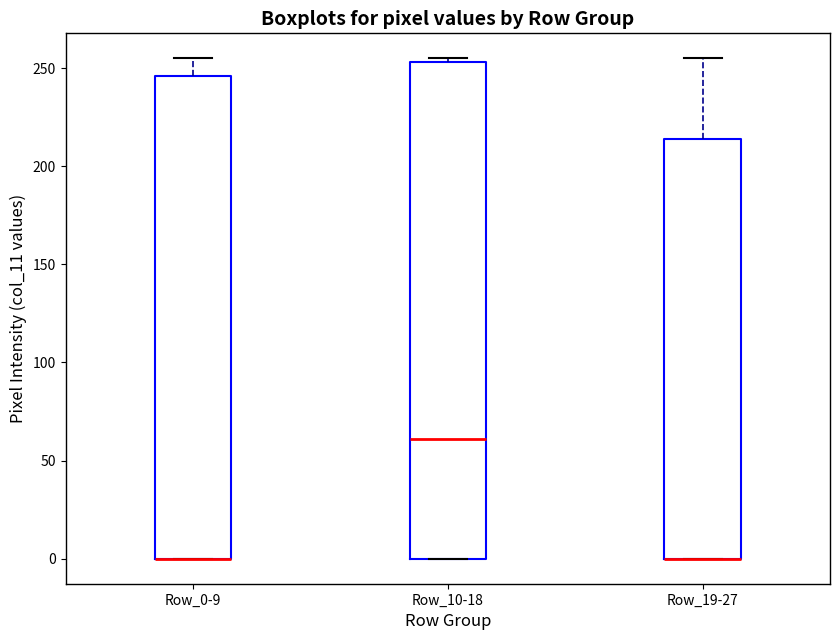

Where does the upper whisker of the box for Row_19-27 end on the y-axis? The values are not printed on the chart, so give them approximately, as read against the axis.

255